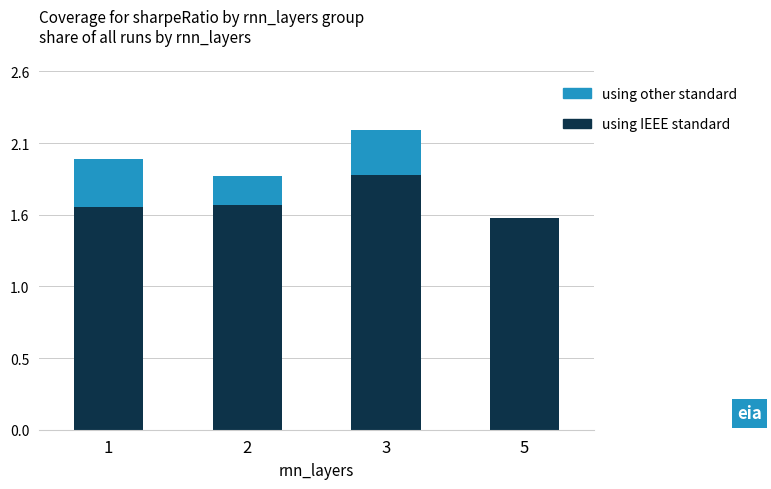

Are the bars grouped side by side (vs. stacked)?

No